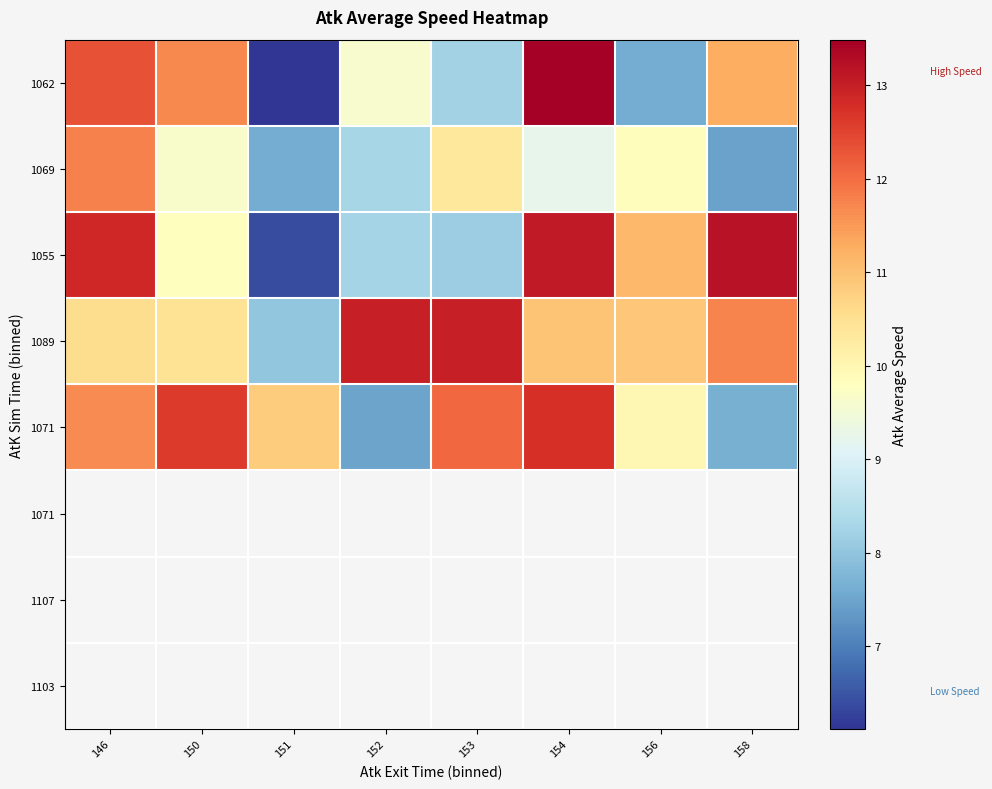

Reading left to right, transcribe all the data shown in this chart.

1062: 146=12.3	150=11.7	151=6.1	152=9.6	153=8.2	154=13.5	156=7.6	158=11.3
1069: 146=11.8	150=9.6	151=7.6	152=8.3	153=10.3	154=9.2	156=9.9	158=7.5
1055: 146=12.9	150=9.8	151=6.4	152=8.3	153=8.1	154=13.1	156=11.1	158=13.2
1089: 146=10.6	150=10.4	151=8.0	152=13.0	153=13.0	154=10.9	156=10.9	158=11.8
1071: 146=11.6	150=12.6	151=10.8	152=7.5	153=12.1	154=12.7	156=10.0	158=7.7